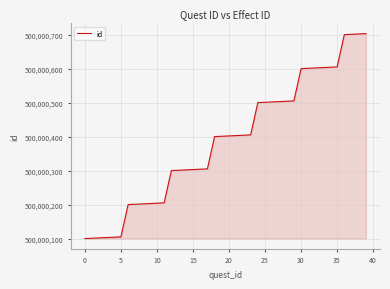

What is the maximum value shown in the chart?

500000704